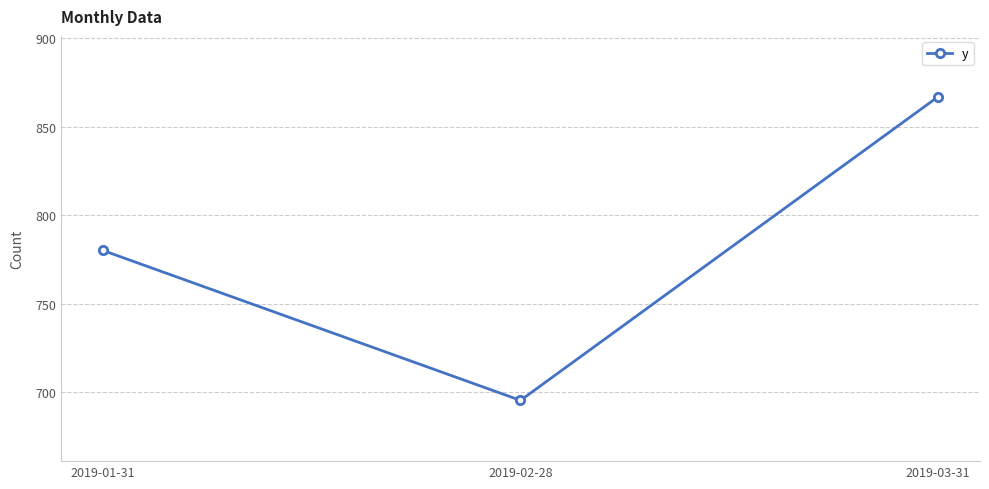

Which category has the lowest value across all series?

2019-02-28